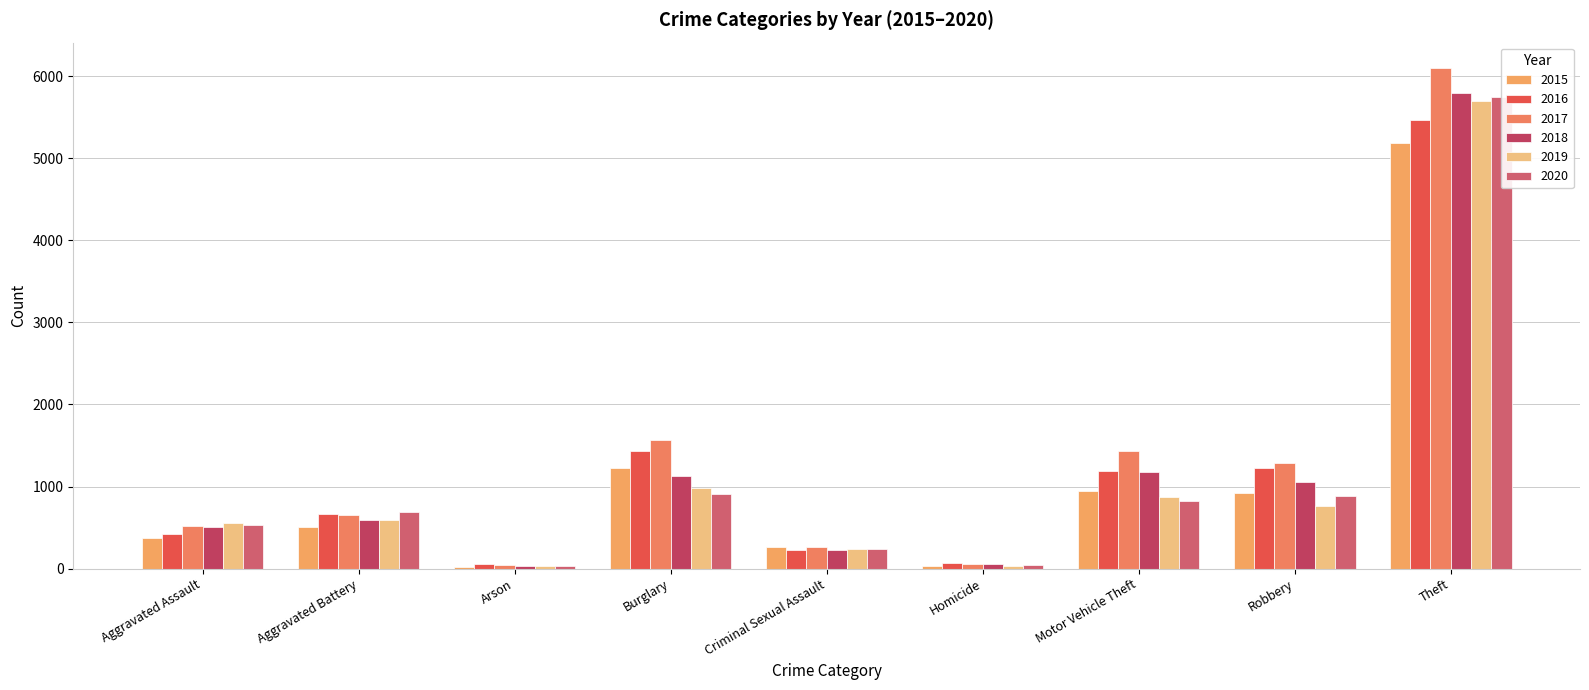

Reading left to right, what are all the values shown in this chart?

2015: 368	508	22	1222	261	35	948	919	5181
2016: 425	669	52	1434	223	71	1188	1232	5468
2017: 521	656	45	1562	269	60	1439	1292	6103
2018: 507	594	33	1125	226	55	1182	1059	5800
2019: 552	589	29	985	239	31	867	767	5691
2020: 534	688	28	908	234	45	826	888	5747